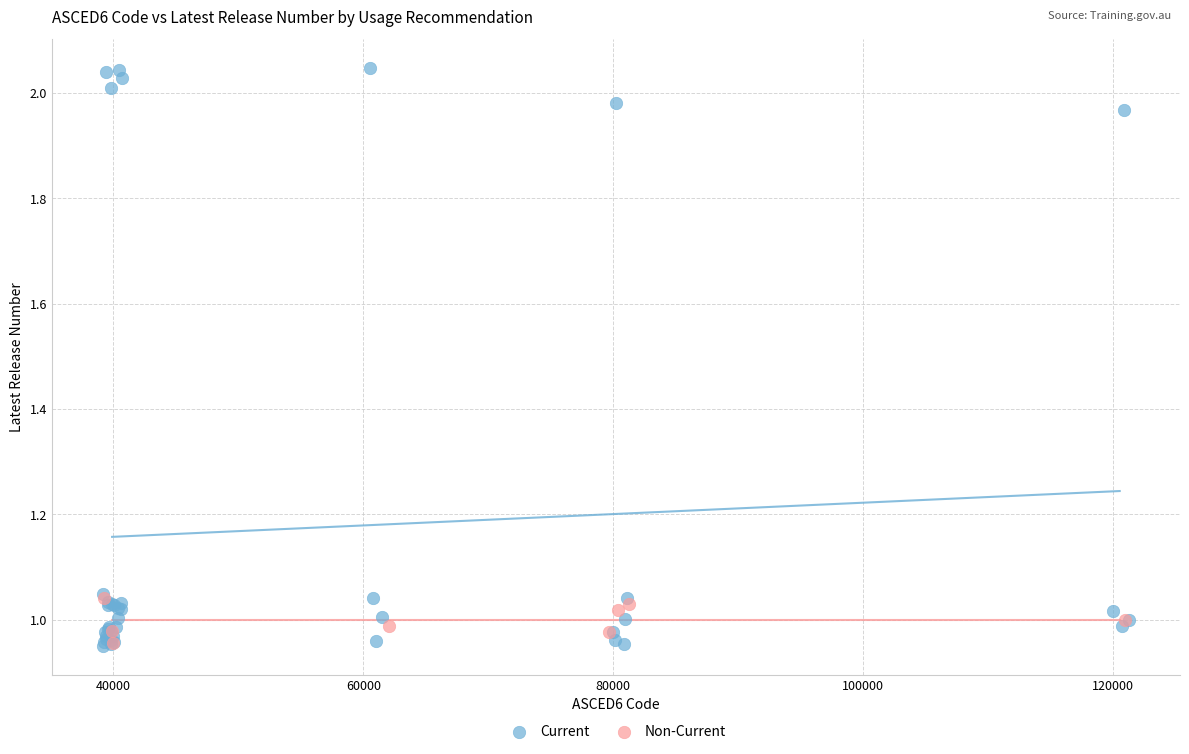

Which series has the widest spread of Y values?

Current